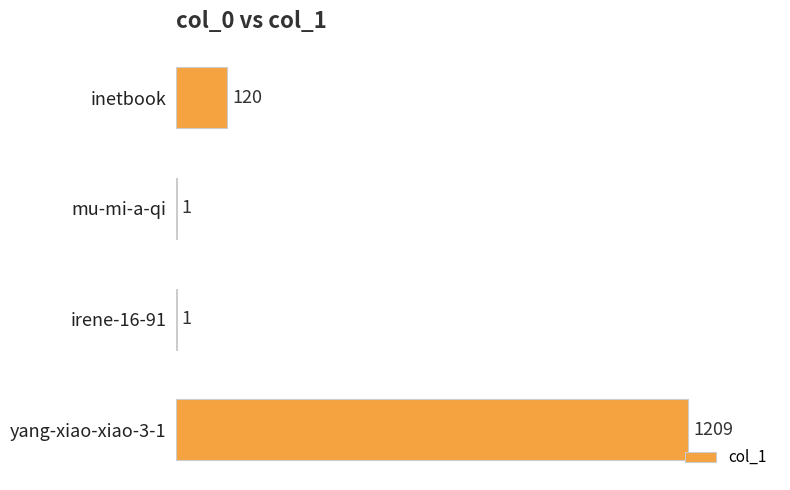

What is the average value?

333